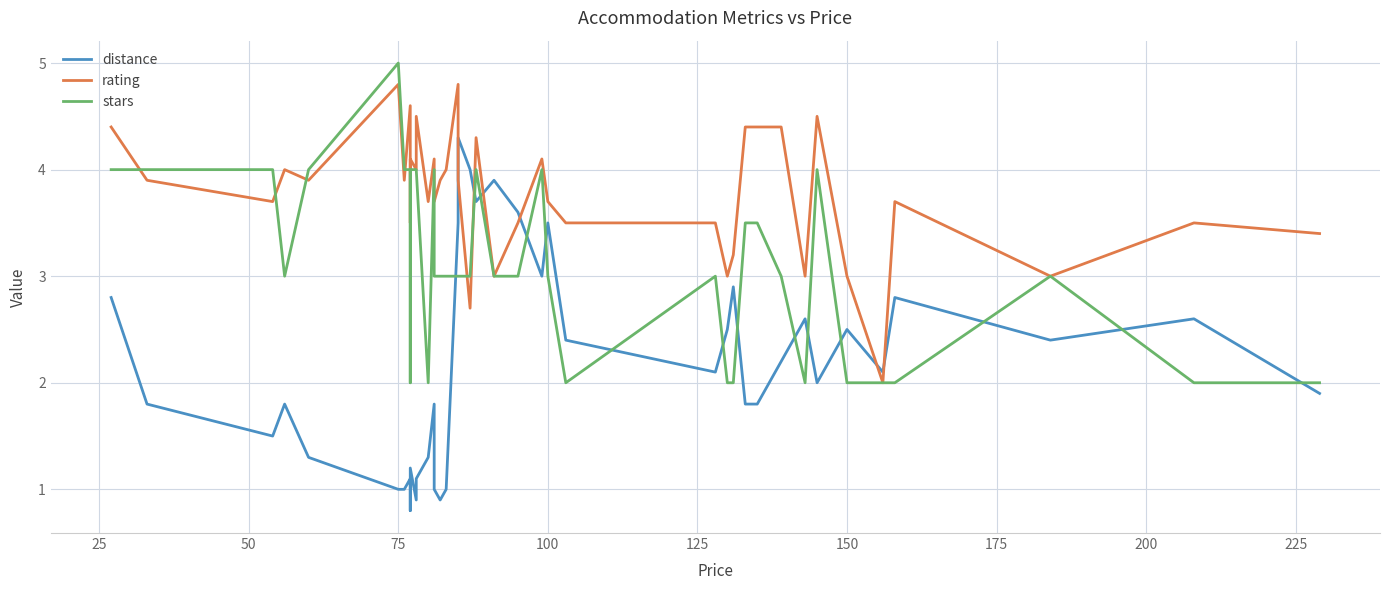

How many interior local valleys does the stars series have?

5